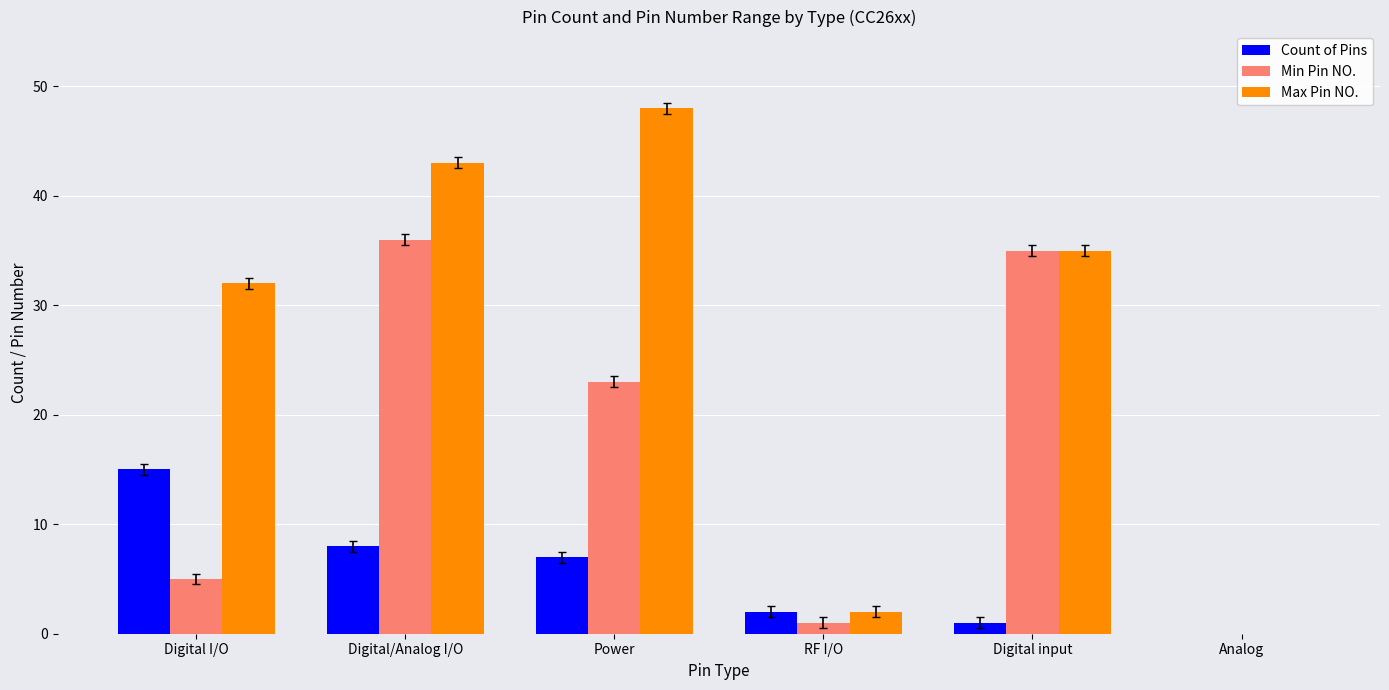

Count the number of categories in the chart.

6